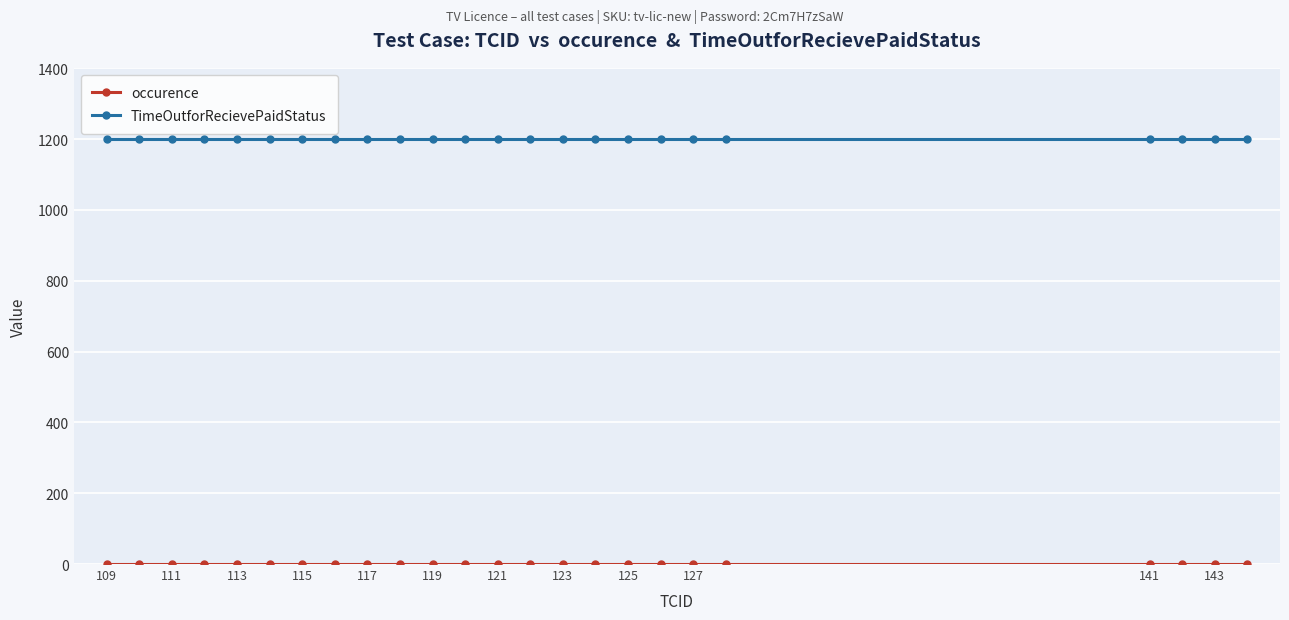

What is the highest value of the TimeOutforRecievePaidStatus series?

1200